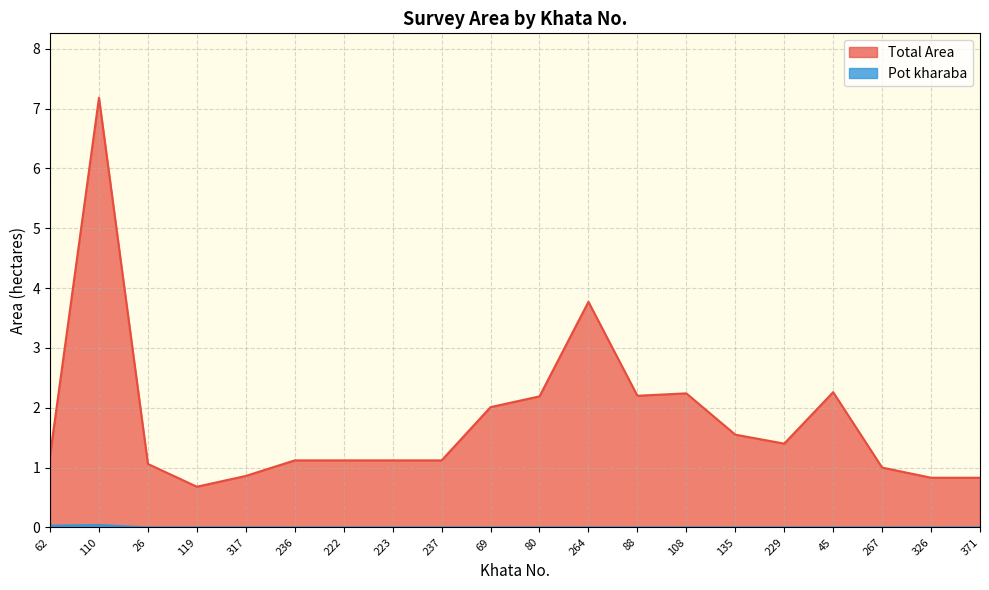

True or false: Pot kharaba has more than 0 interior local peaks.

True